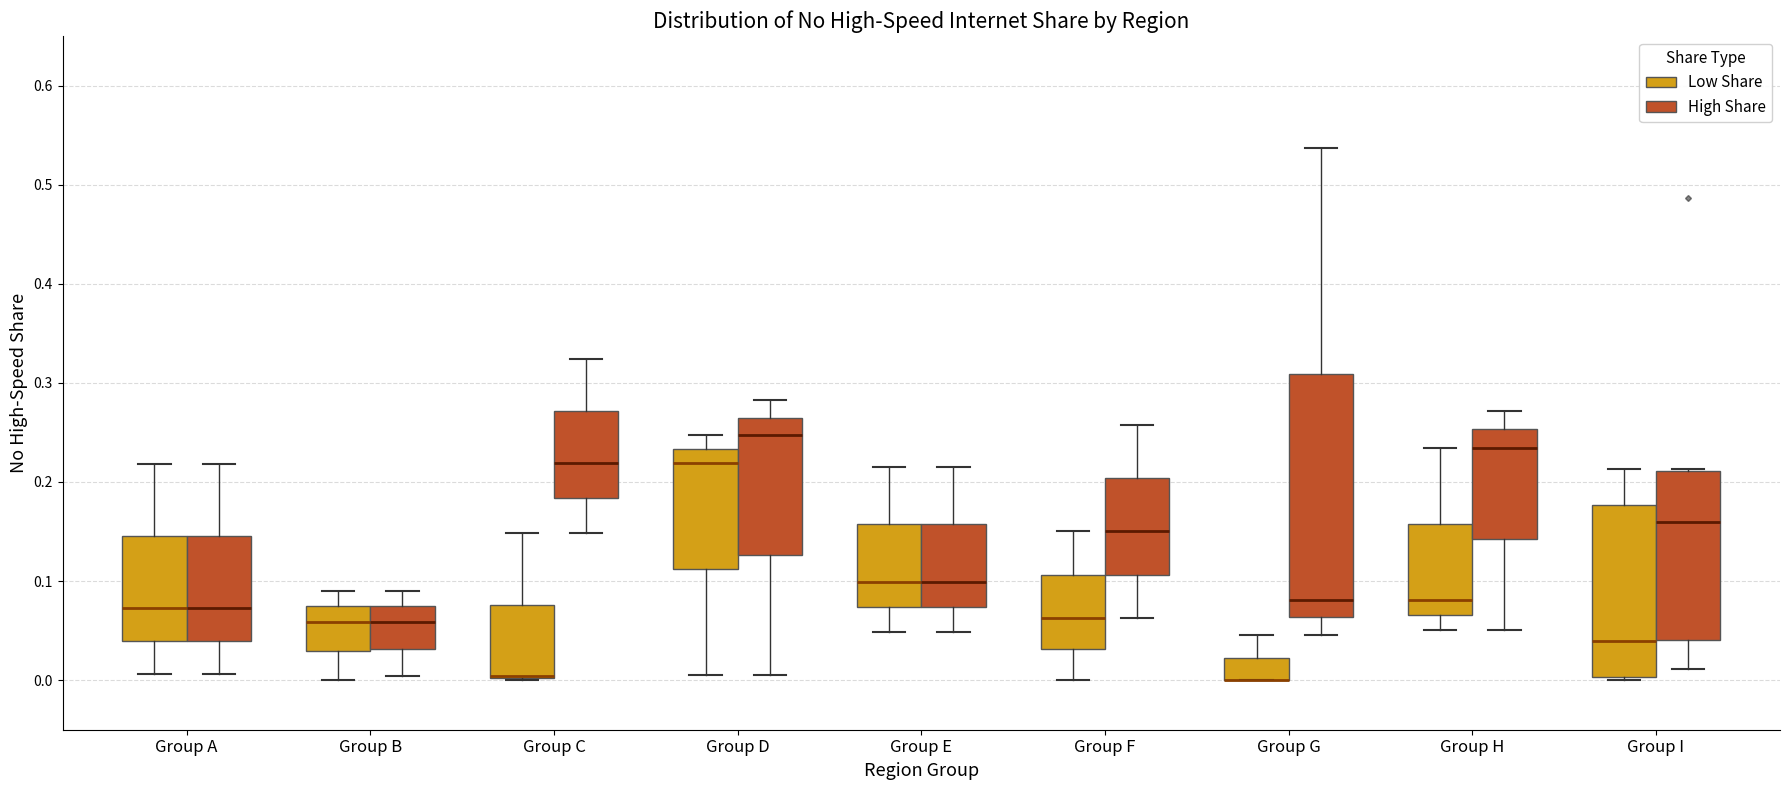

Reading left to right, read every box against the y-axis: the position of its median line, the range the box covers, and the ends of its whiskers. The values are not printed on the chart, so give them approximately, as read against the axis.

Group A (Low Share): median 0.07, box 0.04 to 0.15, whiskers 0.01 to 0.22
Group A (High Share): median 0.07, box 0.04 to 0.15, whiskers 0.01 to 0.22
Group B (Low Share): median 0.06, box 0.03 to 0.07, whiskers 0.00 to 0.09
Group B (High Share): median 0.06, box 0.03 to 0.07, whiskers 0.00 to 0.09
Group C (Low Share): median 0.00 (drawn on the box's lower edge), box 0.00 to 0.08, whiskers 0.00 to 0.15
Group C (High Share): median 0.22, box 0.18 to 0.27, whiskers 0.15 to 0.32
Group D (Low Share): median 0.22, box 0.11 to 0.23, whiskers 0.01 to 0.25
Group D (High Share): median 0.25, box 0.13 to 0.26, whiskers 0.01 to 0.28
Group E (Low Share): median 0.10, box 0.07 to 0.16, whiskers 0.05 to 0.22
Group E (High Share): median 0.10, box 0.07 to 0.16, whiskers 0.05 to 0.22
Group F (Low Share): median 0.06, box 0.03 to 0.11, whiskers 0.00 to 0.15
Group F (High Share): median 0.15, box 0.11 to 0.20, whiskers 0.06 to 0.26
Group G (Low Share): median 0.00 (drawn on the box's lower edge), box 0.00 to 0.02, whiskers 0.00 to 0.05
Group G (High Share): median 0.08, box 0.06 to 0.31, whiskers 0.05 to 0.54
Group H (Low Share): median 0.08, box 0.07 to 0.16, whiskers 0.05 to 0.23
Group H (High Share): median 0.23, box 0.14 to 0.25, whiskers 0.05 to 0.27
Group I (Low Share): median 0.04, box 0.00 to 0.18, whiskers 0.00 to 0.21
Group I (High Share): median 0.16, box 0.04 to 0.21, whiskers 0.01 to 0.21